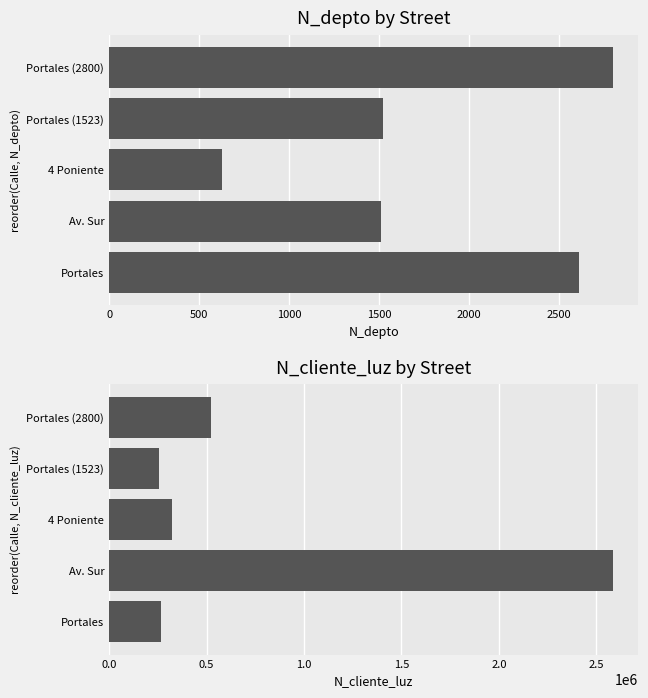

Which series has the largest total across all categories?

N_cliente_luz